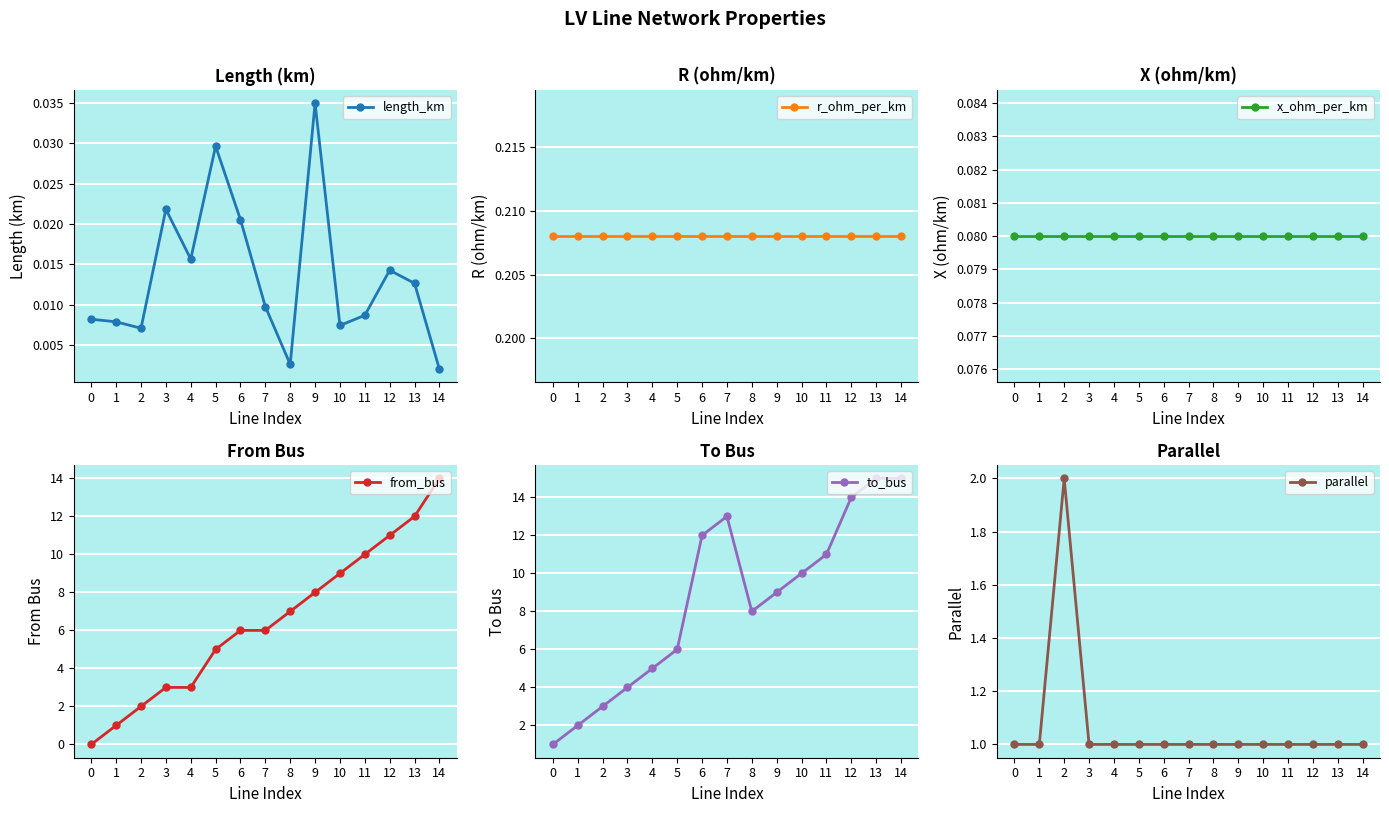

True or false: to_bus has a value of 6.0 at 5.

True